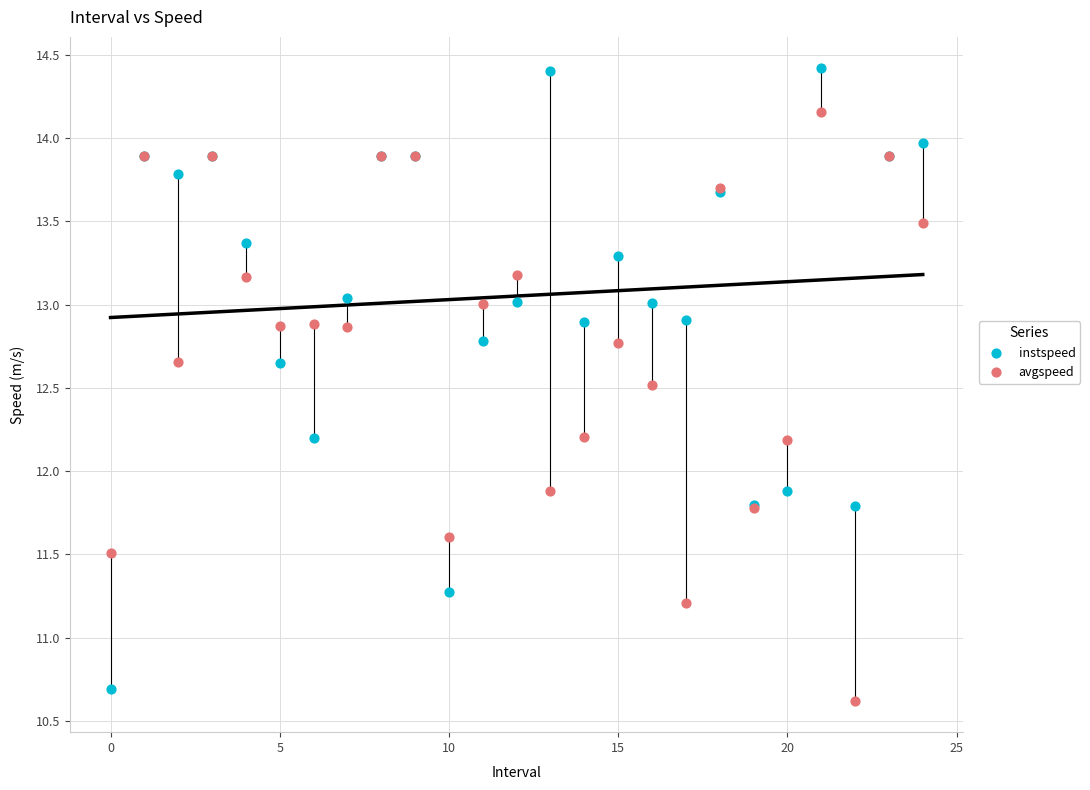

Which series has the largest Y range (max minus min)?

instspeed